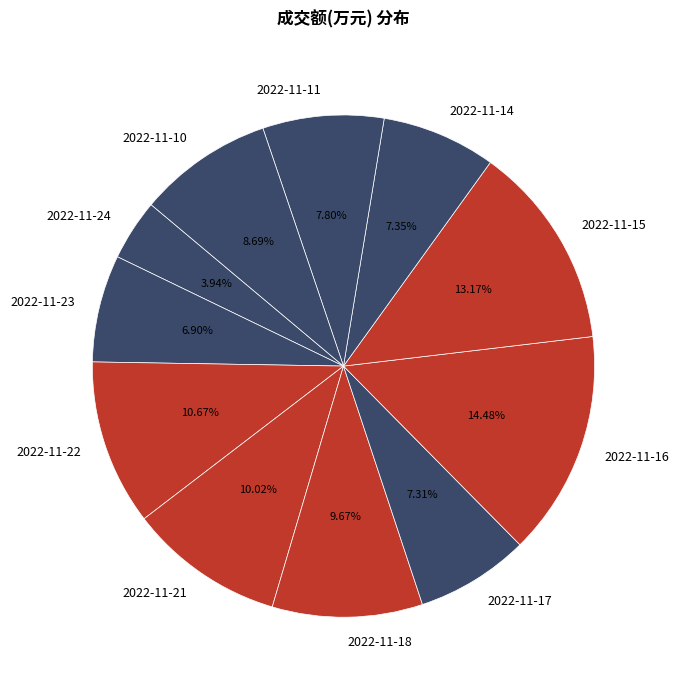

The 2022-11-23 slice represents 7% of the pie. True or false?

True